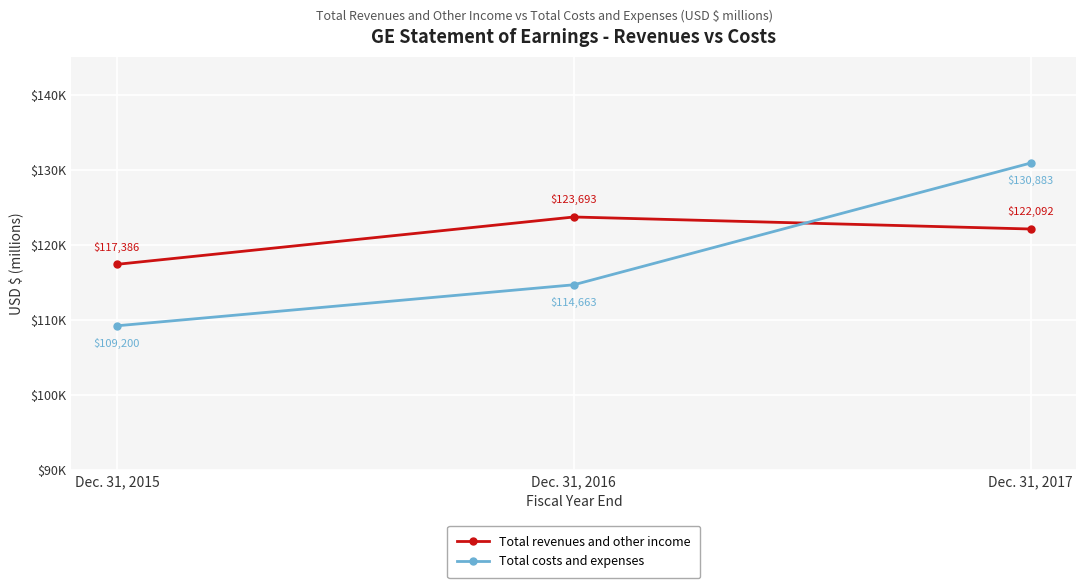

At which label does Total costs and expenses first exceed 114663?

Dec. 31, 2017